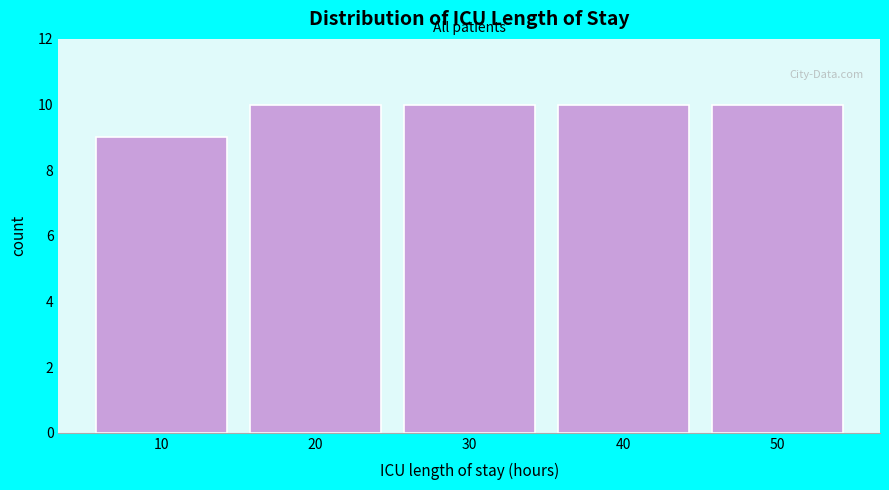

Reading left to right, what are all the values shown in this chart?

9	10	10	10	10